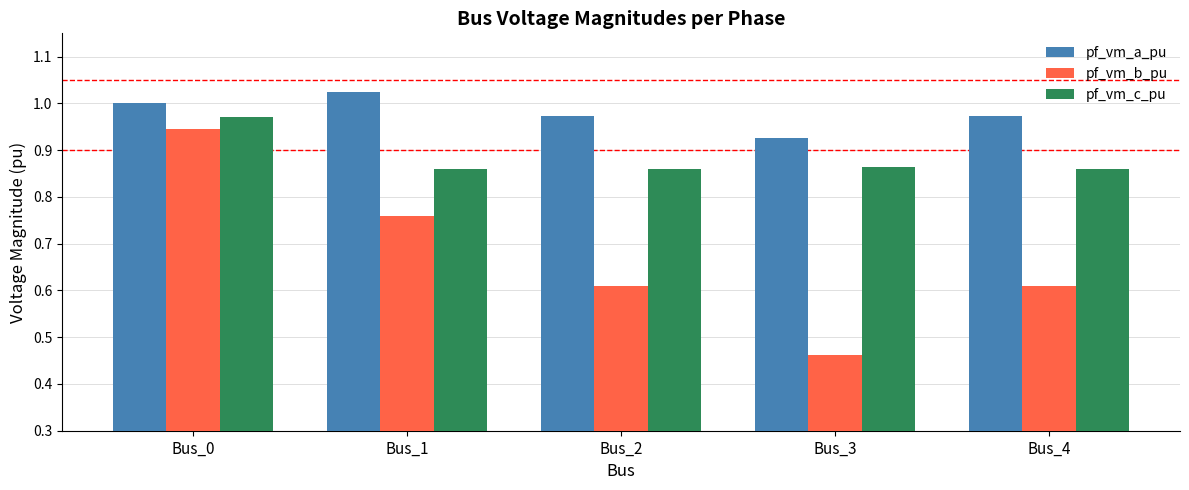

At which label is pf_vm_a_pu closest to 0?

Bus_3